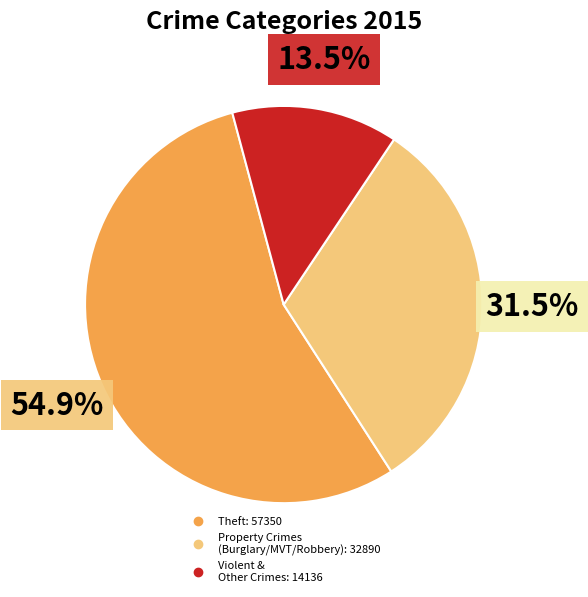

Is there a majority slice in this chart?

Yes